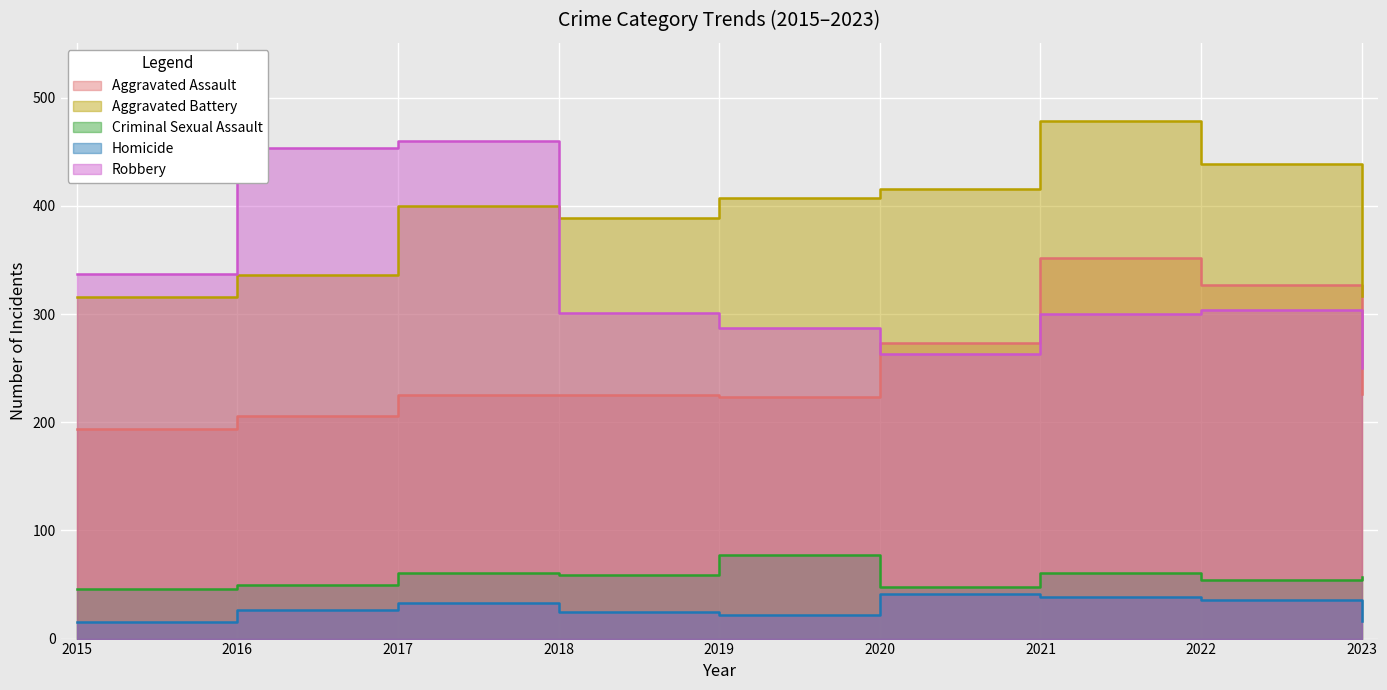

What are all the series names shown in the legend?

Aggravated Assault, Aggravated Battery, Criminal Sexual Assault, Homicide, Robbery